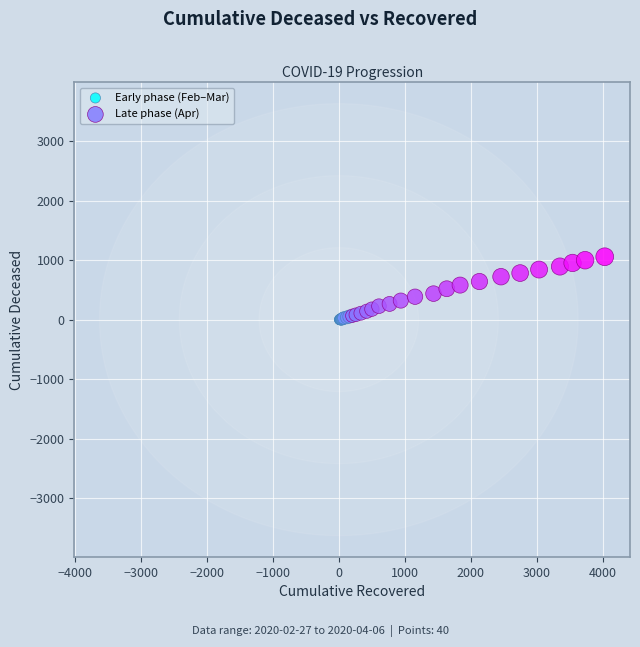

Which series reaches the maximum Y coordinate?

Late phase (Apr)